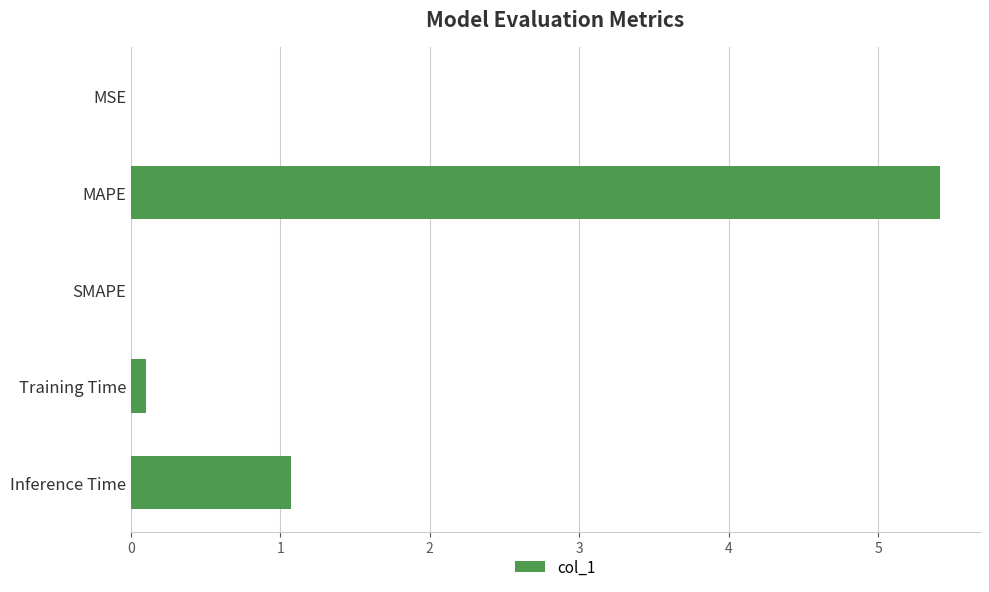

At which category does the chart reach its peak across all series?

MAPE